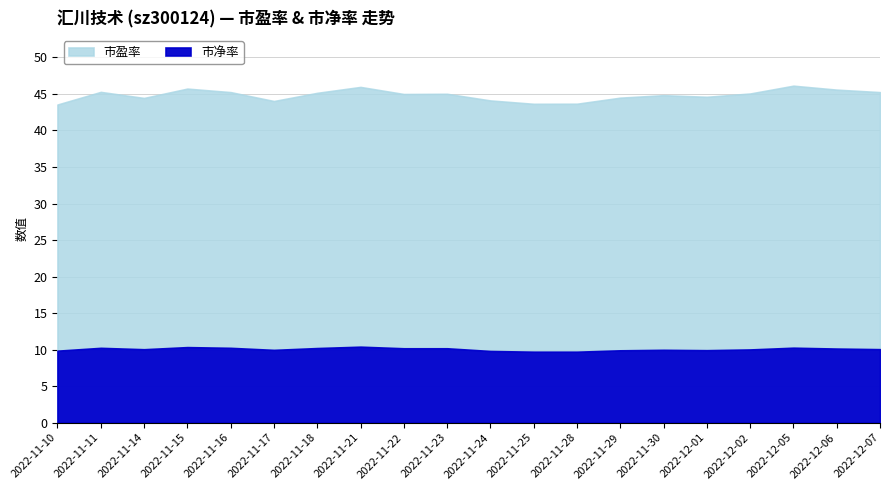

How many categories are shown in the chart?

20